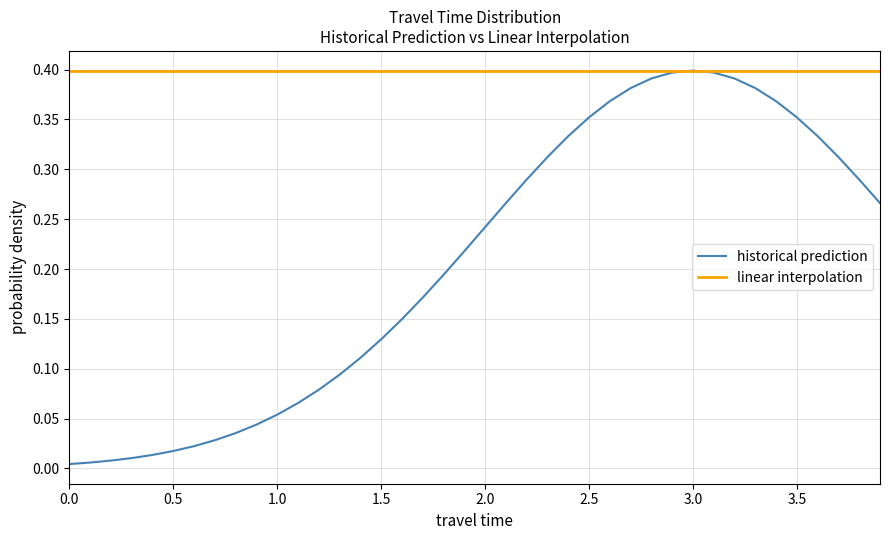

The value at 1.6 is 0.1. True or false?

True